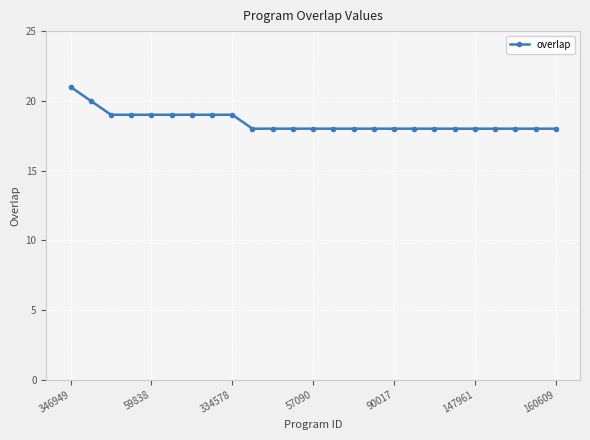

What is the minimum value shown in the chart?

18